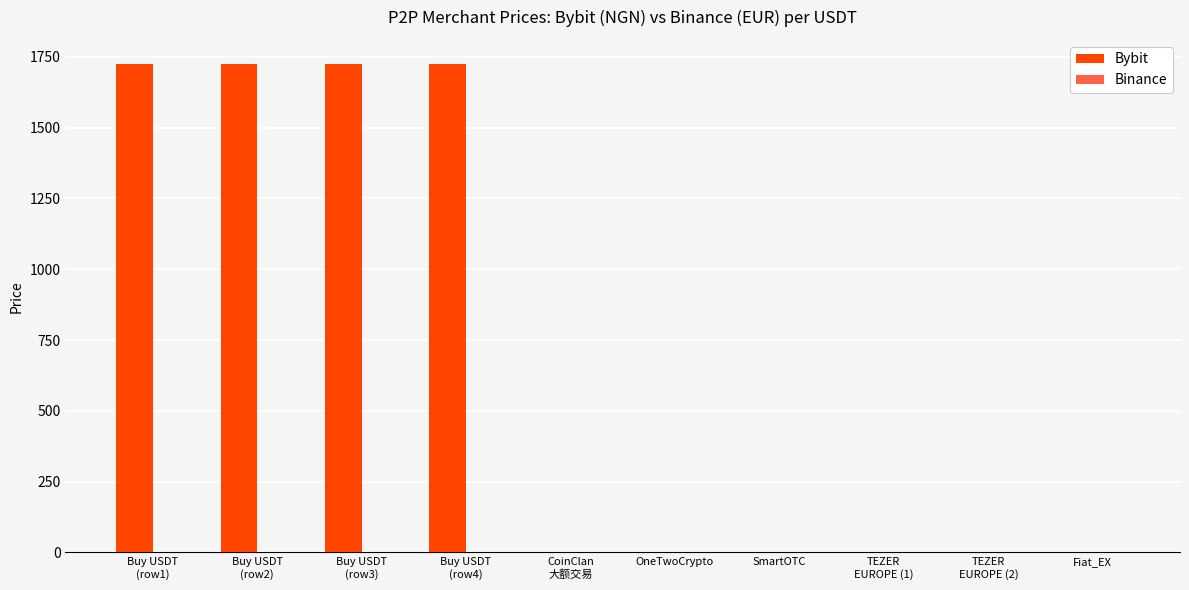

What is the maximum value for Bybit?

1723.3